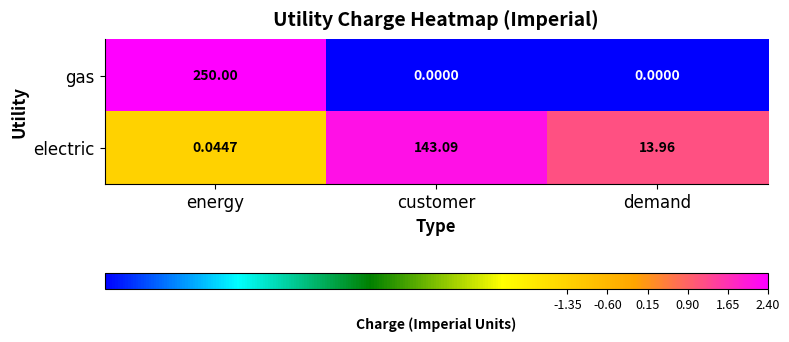

Count the number of data series in this chart.

2